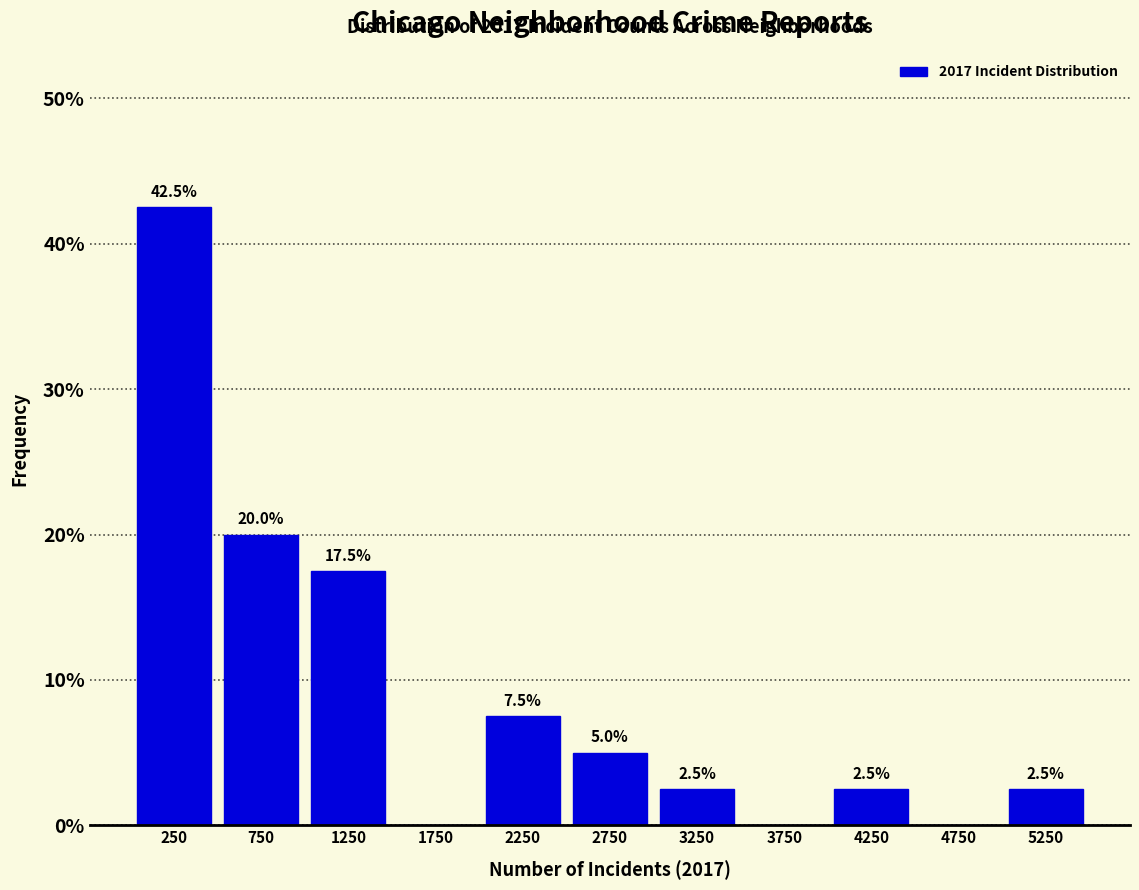

Over which range of the x-axis is the bar tallest?

0 to 500